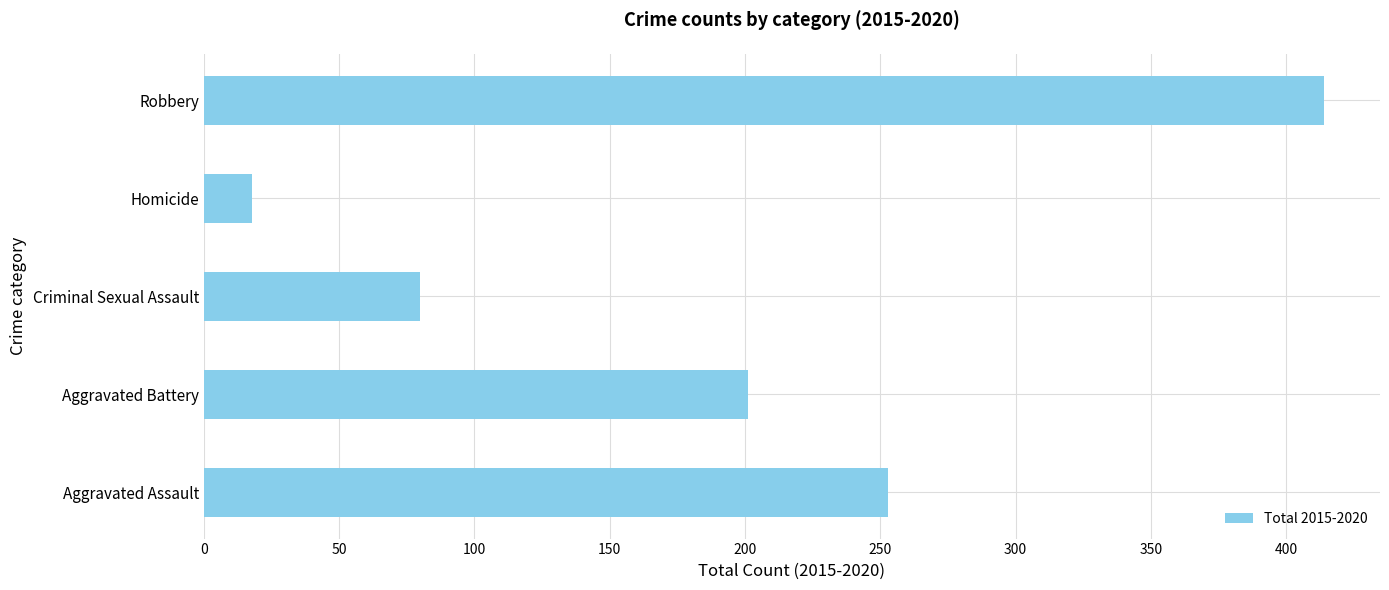

How many distinct data groups are displayed?

1